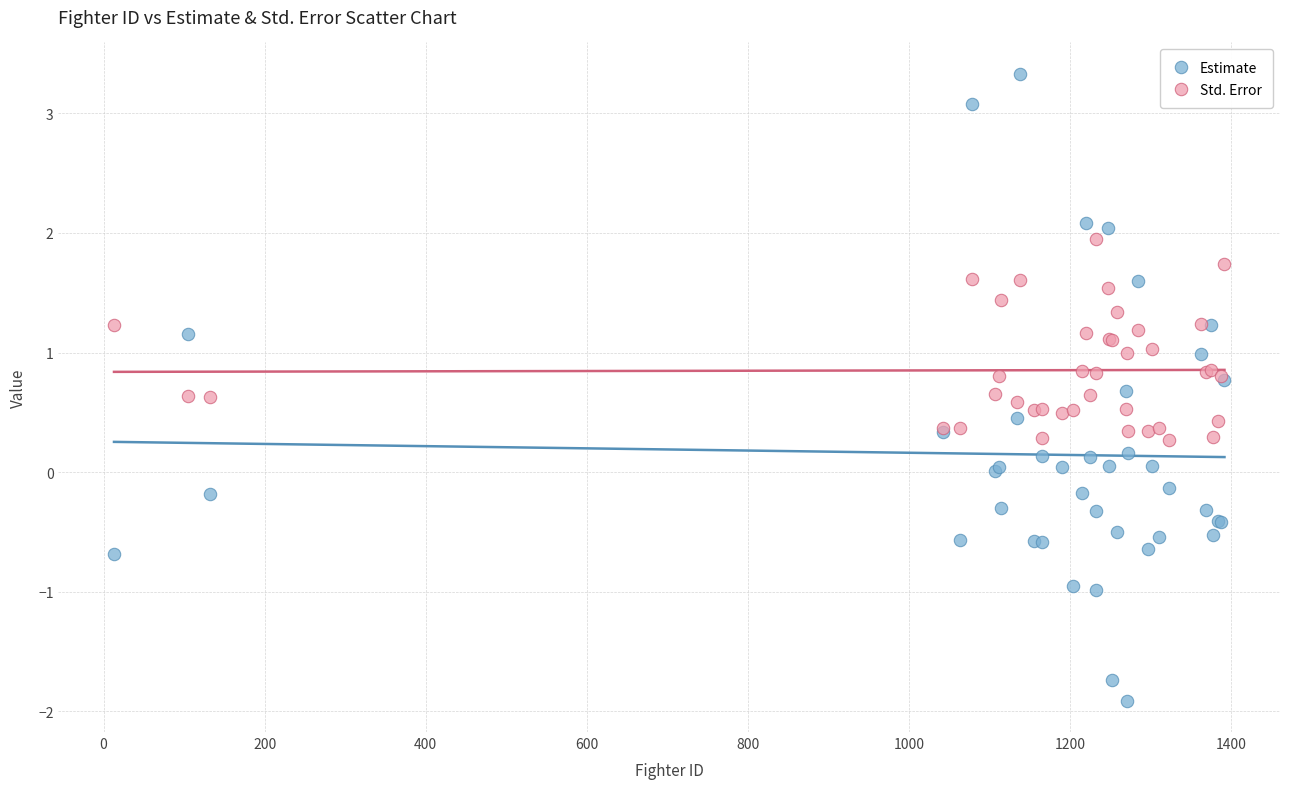

What is the X range (max minus min) for the scatter plot?

1379.0